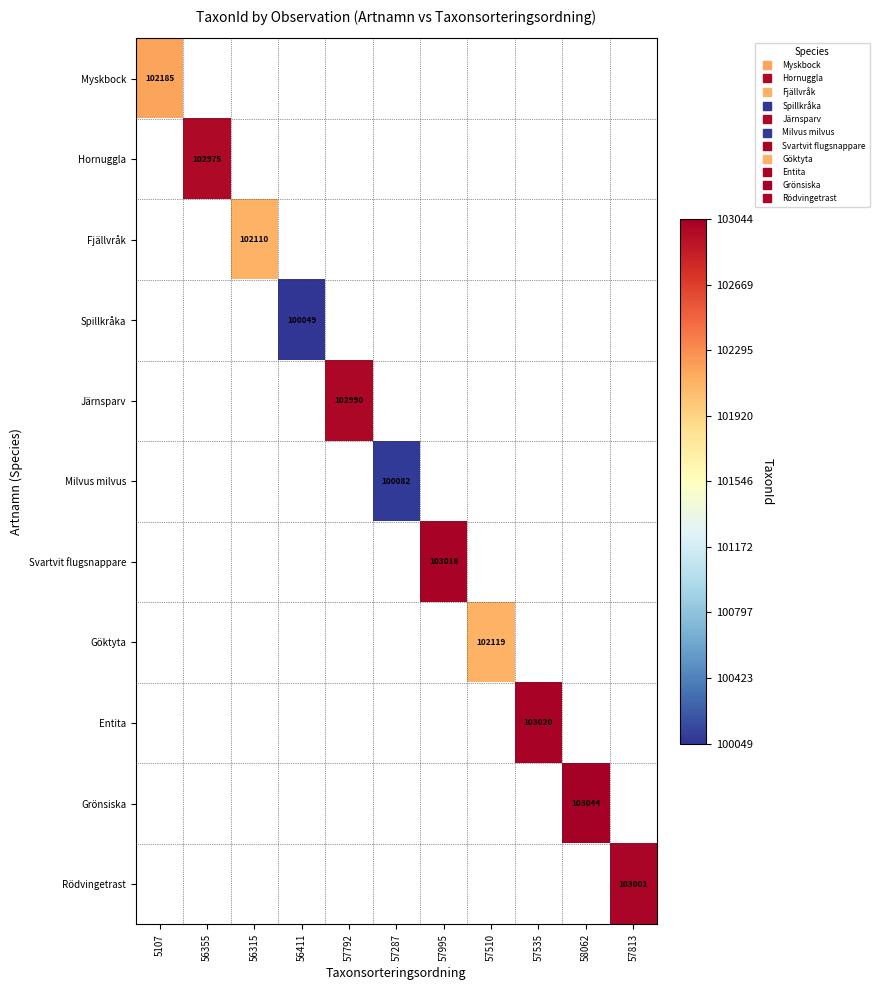

At how many categories does at least one series exceed 101900?

9